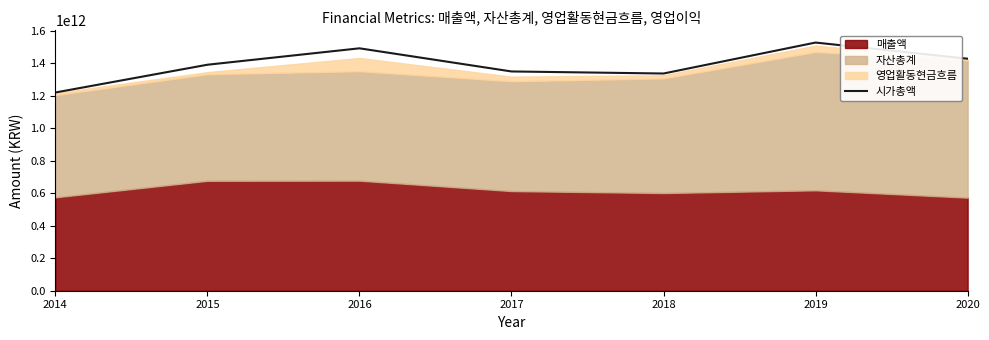

Is it true that the value at 2016 is 1491186648641?

True